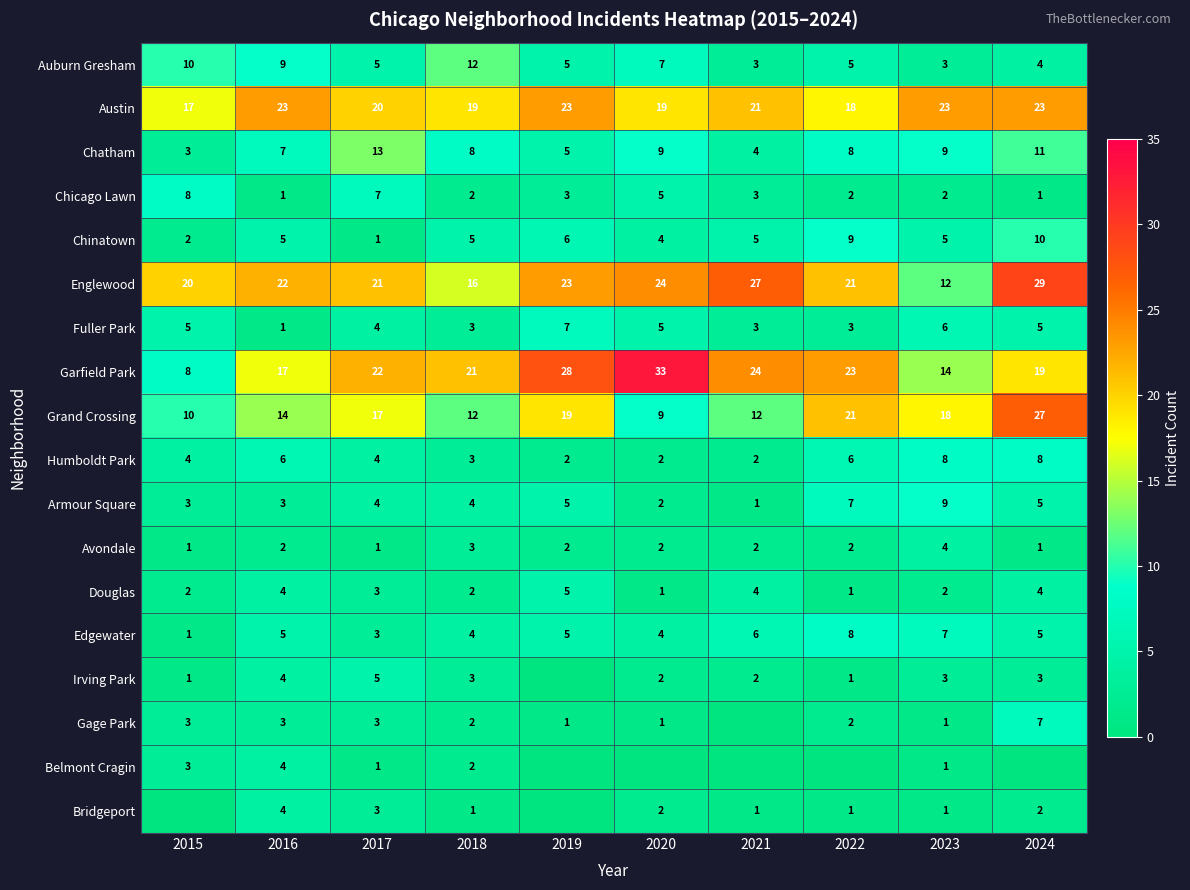

Count the number of categories in the chart.

10